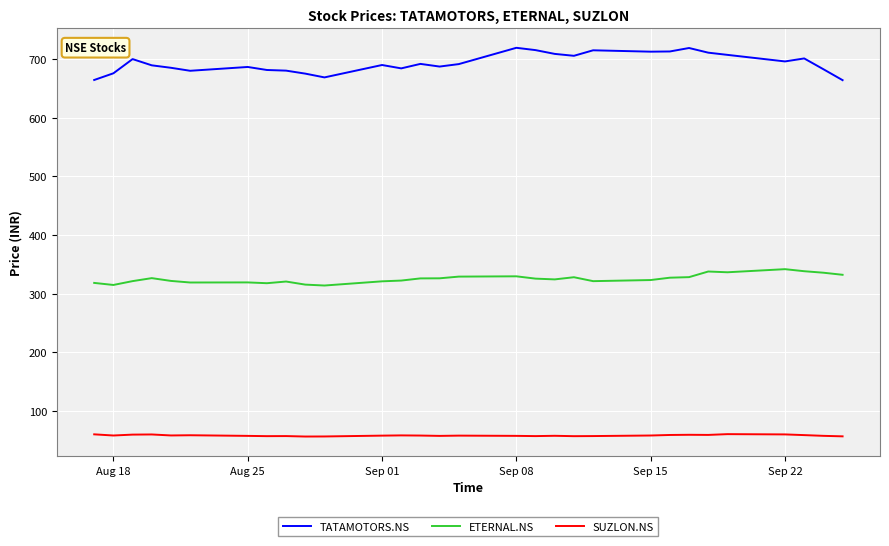

What is the maximum value for SUZLON.NS?

60.4